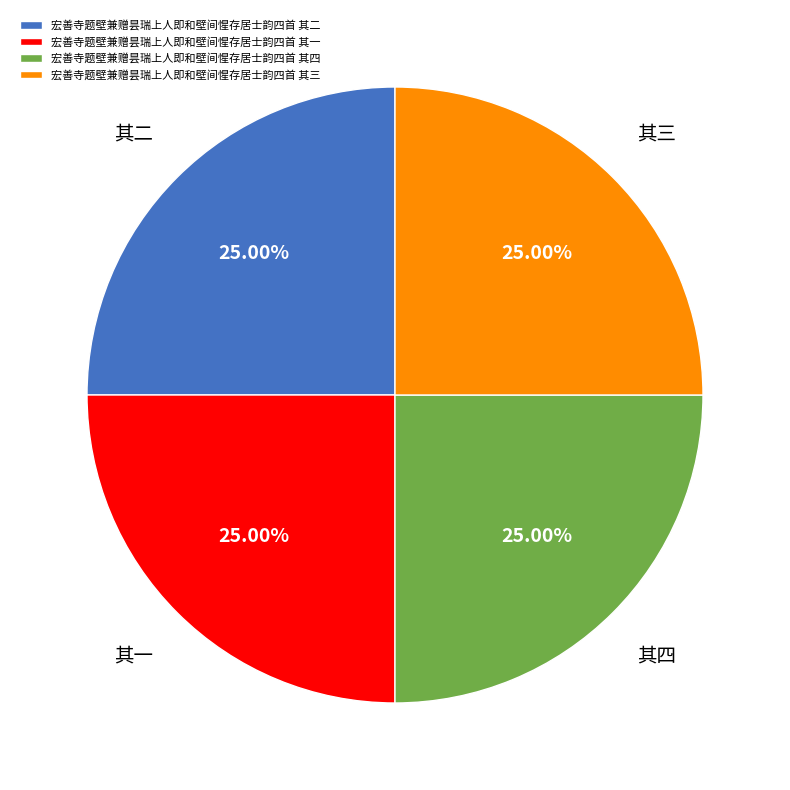

Is 宏善寺题壁兼赠昙瑞上人即和壁间惺存居士韵四首 其一 the majority of the pie?

No